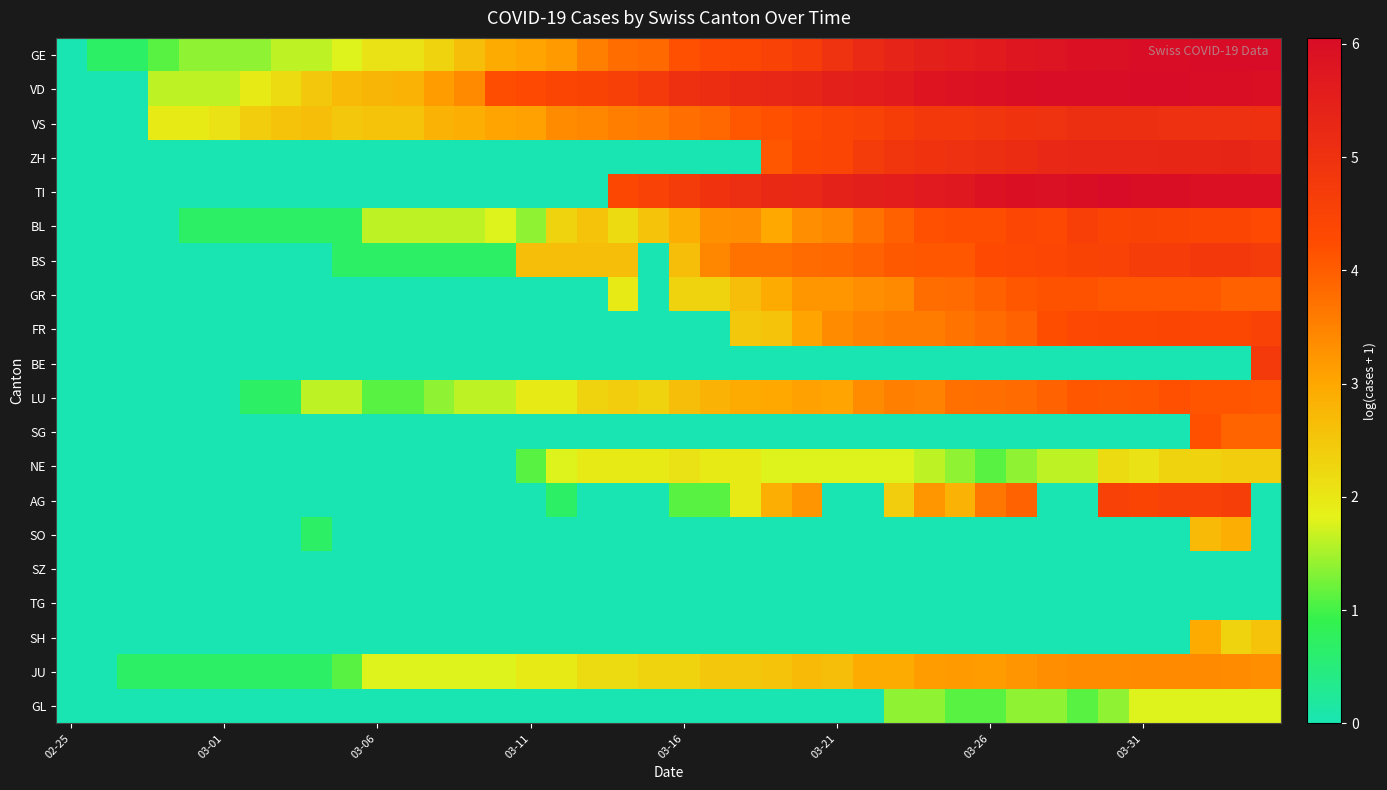

Reading left to right, transcribe all the data shown in this chart.

GE: 0.0	0.7	0.7	1.1	1.4	1.4	1.4	1.6	1.6	1.8	2.1	2.1	2.3	2.6	2.9	3.0	3.2	3.5	3.8	3.9	4.2	4.3	4.4	4.5	4.7	5.0	5.2	5.4	5.5	5.6	5.6	5.7	5.8	5.9	5.9	6.0	6.0	6.1	6.1	6.0
VD: 0.0	0.0	0.0	1.6	1.6	1.6	1.9	2.2	2.5	2.7	2.8	2.8	3.1	3.4	4.2	4.3	4.4	4.5	4.6	4.7	5.0	5.1	5.2	5.3	5.3	5.5	5.6	5.6	5.8	5.9	5.9	6.0	6.0	6.0	6.0	6.0	6.0	6.0	6.0	6.0
VS: 0.0	0.0	0.0	1.9	1.9	2.1	2.4	2.6	2.6	2.5	2.6	2.6	2.8	2.9	3.0	3.1	3.4	3.4	3.6	3.6	3.8	3.9	4.1	4.2	4.3	4.4	4.5	4.7	4.8	4.8	4.9	4.9	5.0	5.0	5.0	5.0	5.0	5.0	5.0	5.0
ZH: 0.0	0.0	0.0	0.0	0.0	0.0	0.0	0.0	0.0	0.0	0.0	0.0	0.0	0.0	0.0	0.0	0.0	0.0	0.0	0.0	0.0	0.0	0.0	4.1	4.4	4.4	4.7	4.9	4.9	5.0	5.1	5.1	5.2	5.3	5.3	5.3	5.3	5.3	5.3	5.3
TI: 0.0	0.0	0.0	0.0	0.0	0.0	0.0	0.0	0.0	0.0	0.0	0.0	0.0	0.0	0.0	0.0	0.0	0.0	4.4	4.5	4.7	4.9	5.1	5.2	5.3	5.4	5.5	5.6	5.7	5.7	5.9	6.0	6.0	6.0	6.0	6.0	6.0	5.9	5.9	5.9
BL: 0.0	0.0	0.0	0.0	0.7	0.7	0.7	0.7	0.7	0.7	1.6	1.6	1.6	1.6	1.8	1.4	2.3	2.6	2.2	2.6	2.9	3.3	3.3	3.0	3.3	3.4	3.7	4.0	4.2	4.2	4.2	4.4	4.3	4.6	4.5	4.5	4.5	4.4	4.4	4.3
BS: 0.0	0.0	0.0	0.0	0.0	0.0	0.0	0.0	0.0	0.7	0.7	0.7	0.7	0.7	0.7	2.6	2.6	2.6	2.6	0.0	2.6	3.4	3.7	3.7	3.8	3.9	3.9	4.0	4.1	4.1	4.3	4.3	4.4	4.5	4.5	4.7	4.7	4.8	4.8	4.7
GR: 0.0	0.0	0.0	0.0	0.0	0.0	0.0	0.0	0.0	0.0	0.0	0.0	0.0	0.0	0.0	0.0	0.0	0.0	1.9	0.0	2.3	2.3	2.6	2.9	3.2	3.2	3.3	3.4	3.8	3.8	4.0	4.1	4.2	4.2	4.1	4.1	4.1	4.1	4.0	4.0
FR: 0.0	0.0	0.0	0.0	0.0	0.0	0.0	0.0	0.0	0.0	0.0	0.0	0.0	0.0	0.0	0.0	0.0	0.0	0.0	0.0	0.0	0.0	2.5	2.6	3.0	3.4	3.5	3.6	3.6	3.7	3.8	3.9	4.2	4.3	4.4	4.4	4.4	4.4	4.4	4.5
BE: 0.0	0.0	0.0	0.0	0.0	0.0	0.0	0.0	0.0	0.0	0.0	0.0	0.0	0.0	0.0	0.0	0.0	0.0	0.0	0.0	0.0	0.0	0.0	0.0	0.0	0.0	0.0	0.0	0.0	0.0	0.0	0.0	0.0	0.0	0.0	0.0	0.0	0.0	0.0	4.7
LU: 0.0	0.0	0.0	0.0	0.0	0.0	0.7	0.7	1.6	1.6	1.1	1.1	1.4	1.6	1.6	1.9	1.9	2.3	2.4	2.3	2.6	2.8	2.9	3.0	3.1	3.0	3.4	3.5	3.5	3.7	3.8	3.8	3.9	4.1	4.1	4.1	4.2	4.1	4.1	4.1
SG: 0.0	0.0	0.0	0.0	0.0	0.0	0.0	0.0	0.0	0.0	0.0	0.0	0.0	0.0	0.0	0.0	0.0	0.0	0.0	0.0	0.0	0.0	0.0	0.0	0.0	0.0	0.0	0.0	0.0	0.0	0.0	0.0	0.0	0.0	0.0	0.0	0.0	4.2	3.9	3.9
NE: 0.0	0.0	0.0	0.0	0.0	0.0	0.0	0.0	0.0	0.0	0.0	0.0	0.0	0.0	0.0	1.1	1.8	1.9	1.9	1.9	2.1	1.9	1.9	1.8	1.8	1.8	1.8	1.8	1.6	1.4	1.1	1.4	1.6	1.6	2.2	2.1	2.3	2.3	2.4	2.4
AG: 0.0	0.0	0.0	0.0	0.0	0.0	0.0	0.0	0.0	0.0	0.0	0.0	0.0	0.0	0.0	0.0	0.7	0.0	0.0	0.0	1.1	1.1	1.9	2.9	3.3	0.0	0.0	2.4	3.2	2.8	3.7	3.9	0.0	0.0	4.6	4.5	4.6	4.6	4.6	0.0
SO: 0.0	0.0	0.0	0.0	0.0	0.0	0.0	0.0	0.7	0.0	0.0	0.0	0.0	0.0	0.0	0.0	0.0	0.0	0.0	0.0	0.0	0.0	0.0	0.0	0.0	0.0	0.0	0.0	0.0	0.0	0.0	0.0	0.0	0.0	0.0	0.0	0.0	2.7	2.9	0.0
SZ: 0.0	0.0	0.0	0.0	0.0	0.0	0.0	0.0	0.0	0.0	0.0	0.0	0.0	0.0	0.0	0.0	0.0	0.0	0.0	0.0	0.0	0.0	0.0	0.0	0.0	0.0	0.0	0.0	0.0	0.0	0.0	0.0	0.0	0.0	0.0	0.0	0.0	0.0	0.0	0.0
TG: 0.0	0.0	0.0	0.0	0.0	0.0	0.0	0.0	0.0	0.0	0.0	0.0	0.0	0.0	0.0	0.0	0.0	0.0	0.0	0.0	0.0	0.0	0.0	0.0	0.0	0.0	0.0	0.0	0.0	0.0	0.0	0.0	0.0	0.0	0.0	0.0	0.0	0.0	0.0	0.0
SH: 0.0	0.0	0.0	0.0	0.0	0.0	0.0	0.0	0.0	0.0	0.0	0.0	0.0	0.0	0.0	0.0	0.0	0.0	0.0	0.0	0.0	0.0	0.0	0.0	0.0	0.0	0.0	0.0	0.0	0.0	0.0	0.0	0.0	0.0	0.0	0.0	0.0	2.9	2.3	2.6
JU: 0.0	0.0	0.7	0.7	0.7	0.7	0.7	0.7	0.7	1.1	1.8	1.8	1.8	1.8	1.8	1.9	1.9	2.2	2.2	2.3	2.3	2.5	2.5	2.6	2.7	2.6	2.9	2.9	3.1	3.2	3.1	3.3	3.3	3.4	3.4	3.4	3.4	3.4	3.4	3.3
GL: 0.0	0.0	0.0	0.0	0.0	0.0	0.0	0.0	0.0	0.0	0.0	0.0	0.0	0.0	0.0	0.0	0.0	0.0	0.0	0.0	0.0	0.0	0.0	0.0	0.0	0.0	0.0	1.4	1.4	1.1	1.1	1.4	1.4	1.1	1.4	1.8	1.8	1.8	1.8	1.8